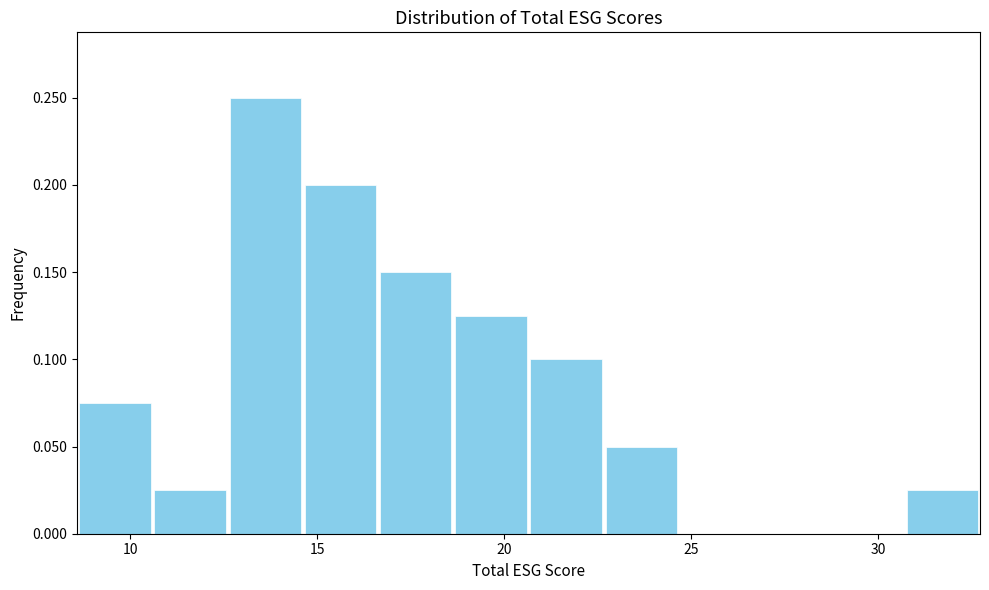

Reading left to right, transcribe this chart: for each bar, give the range it covers on the x-axis and its height. Neither the bar edges nor the heights are printed on the chart, so give them approximately, as read against the axes.

8.5 to 10.5: 0.075
10.5 to 12.5: 0.025
12.5 to 14.5: 0.250
14.5 to 16.5: 0.200
16.5 to 18.5: 0.150
18.5 to 20.5: 0.125
20.5 to 22.5: 0.100
22.5 to 24.5: 0.050
24.5 to 26.5: 0
26.5 to 28.5: 0
28.5 to 30.5: 0
30.5 to 32.5: 0.025